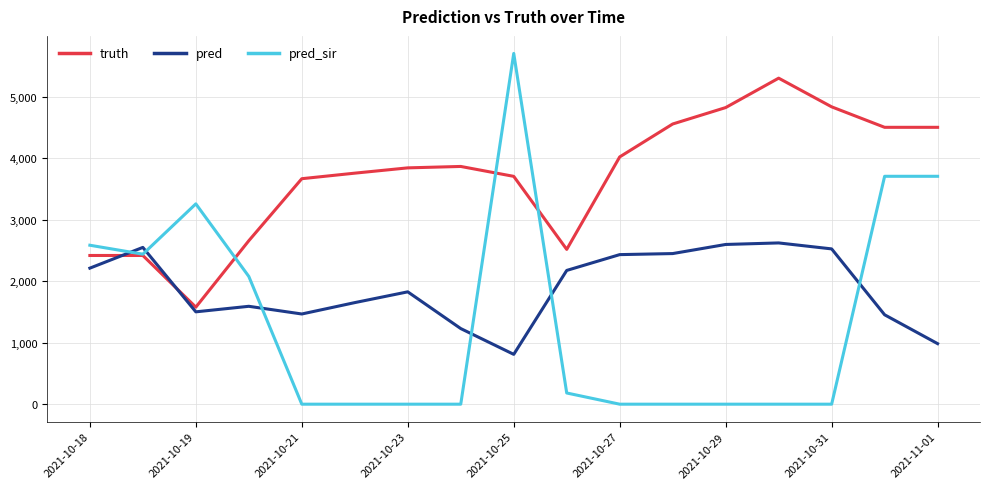

List the series in order of their peak value, lowest first.

pred, truth, pred_sir